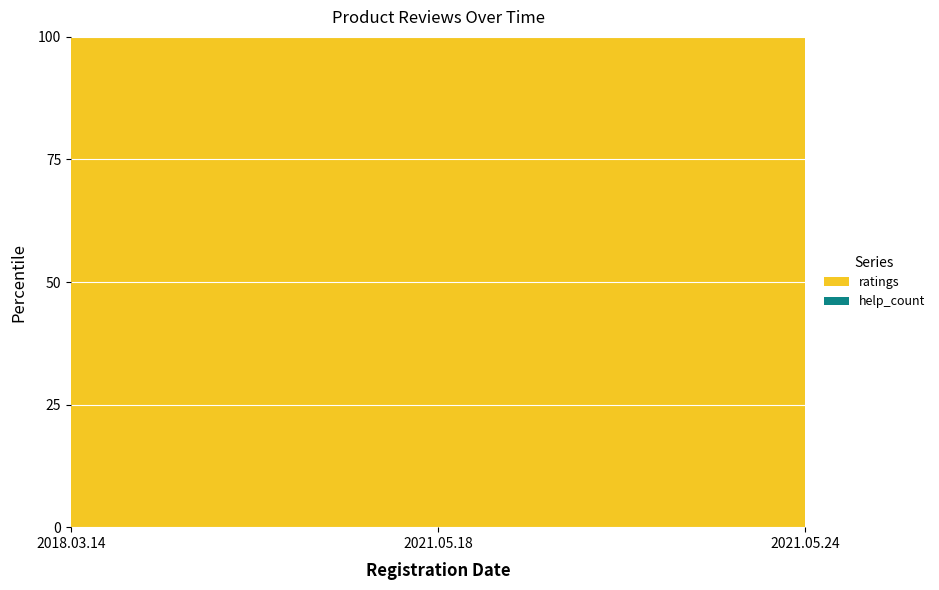

At which category does the chart reach its minimum across all series?

2018.03.14